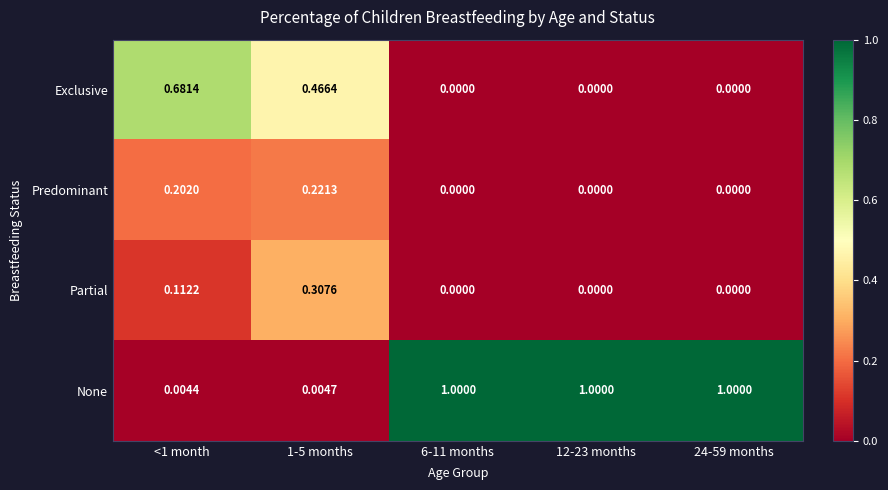

Which series has the largest total across all categories?

None